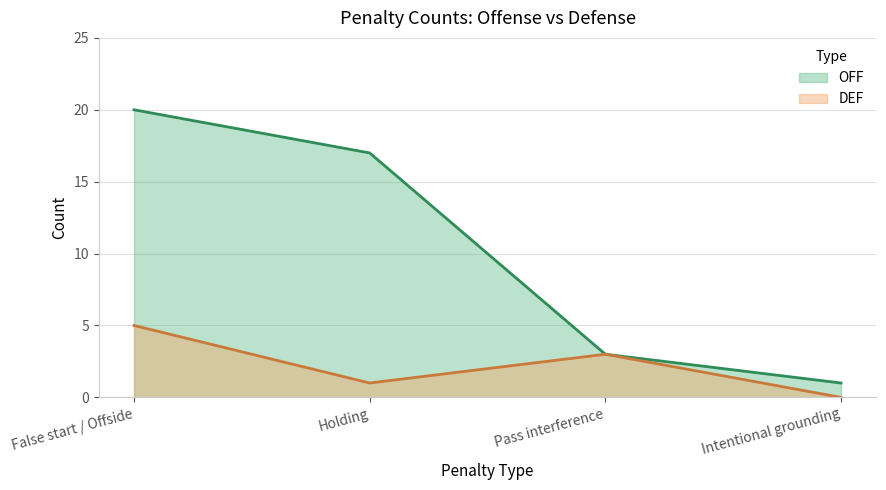

What position from the right is Intentional grounding?

1